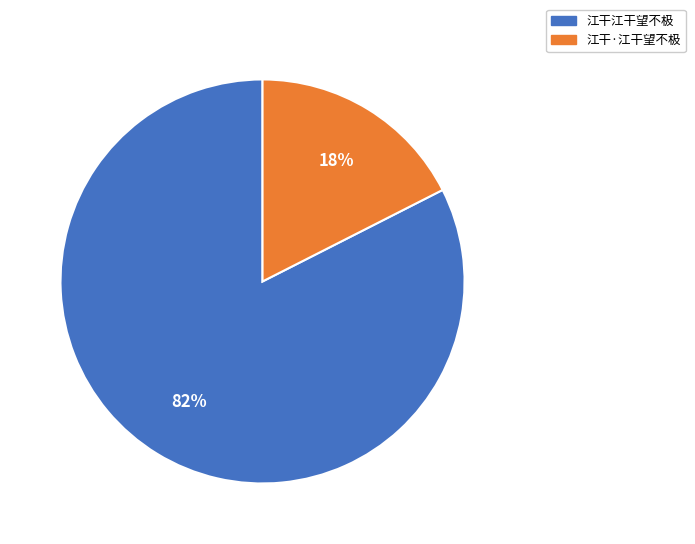

How many segments does this pie chart have?

2